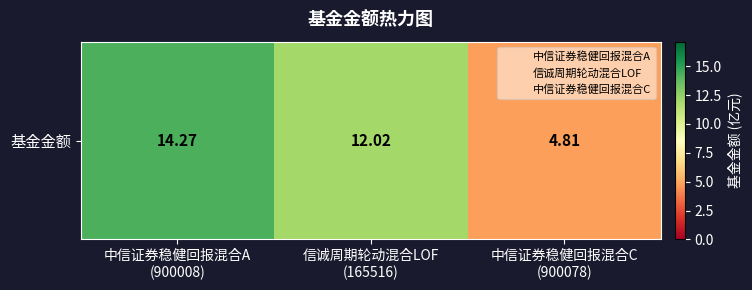

The value at 中信证券稳健回报混合A
(900008) is 8.6. True or false?

False